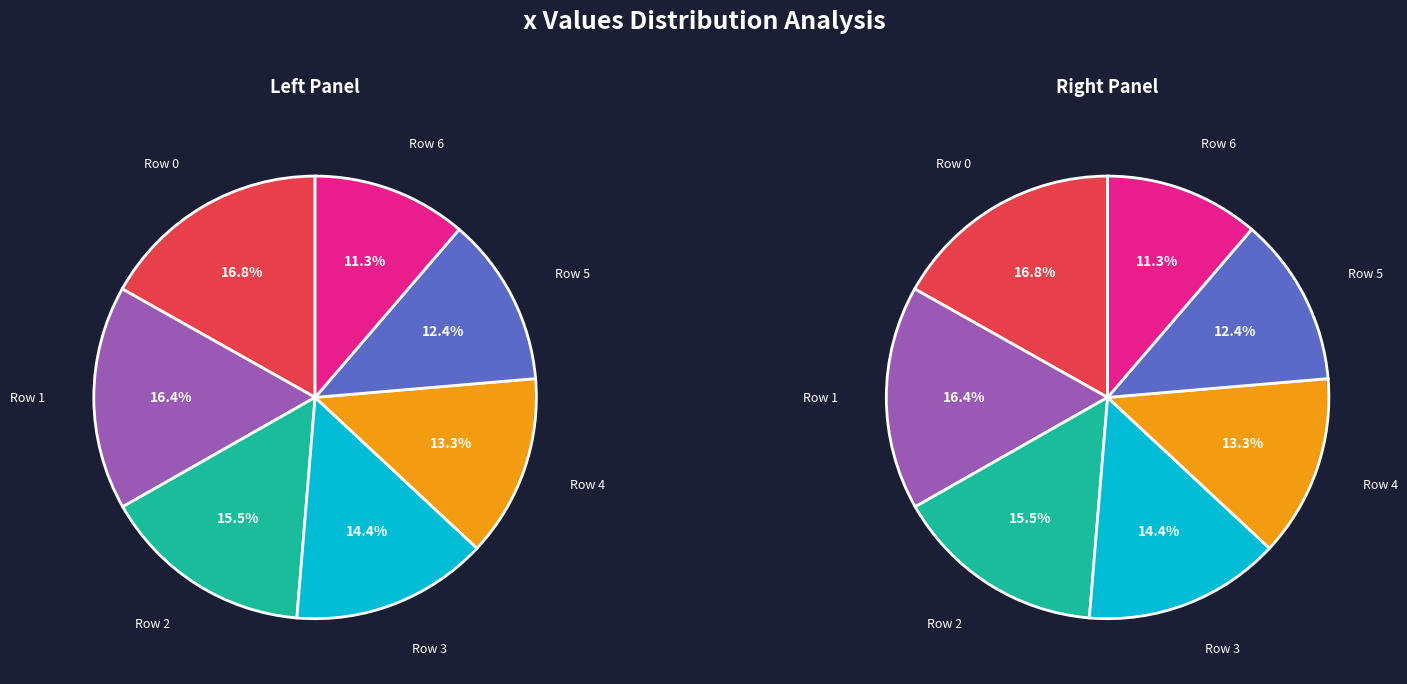

Does Row 6 account for over 50% of the chart?

No